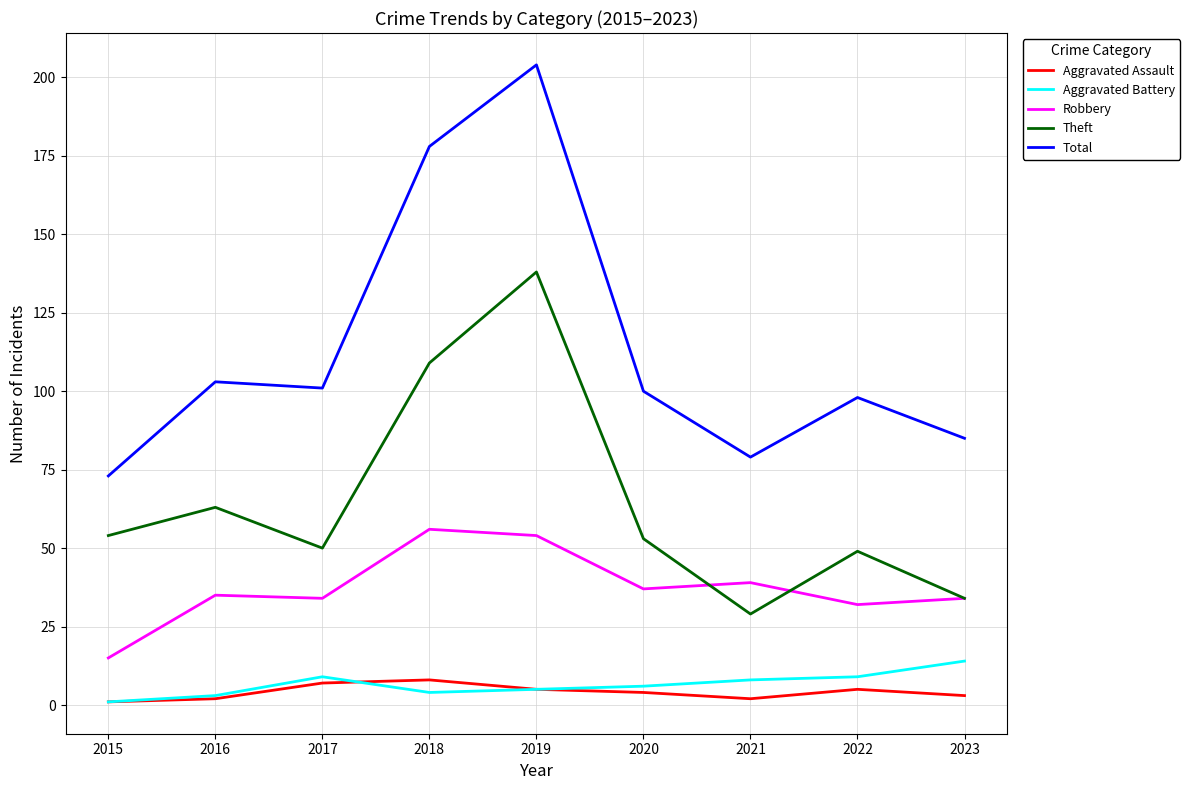

How many interior local valleys does the Theft series have?

2